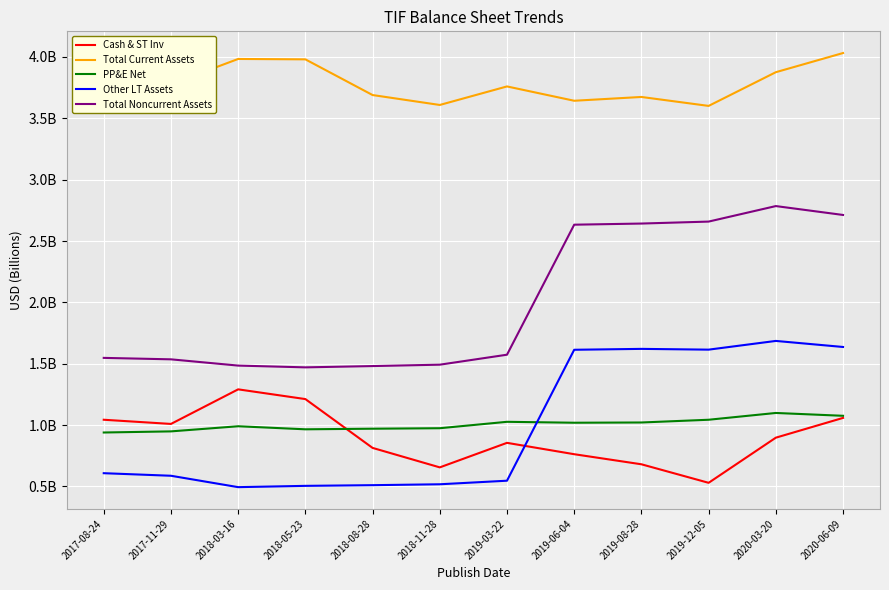

Which category has the lowest value in the Total Current Assets series?

2019-12-05